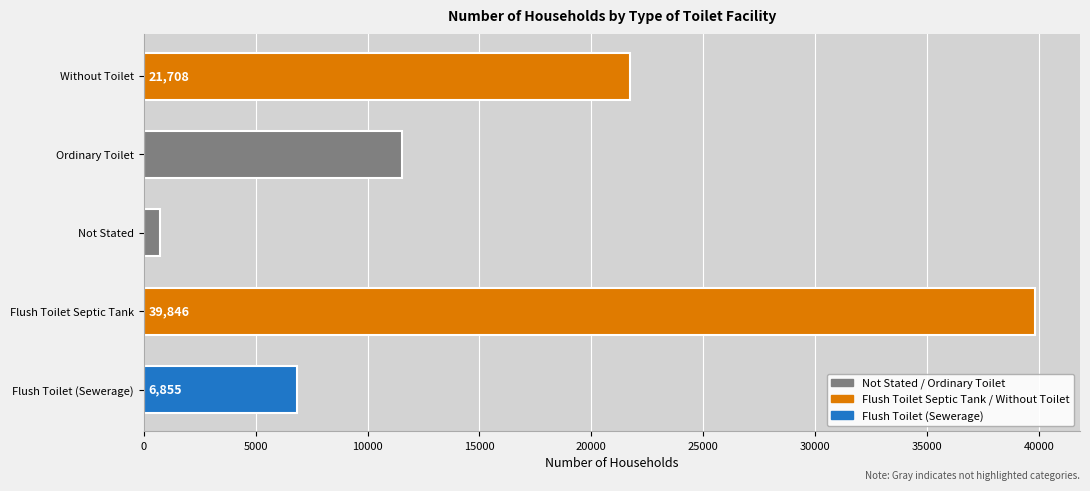

Between Ordinary Toilet and Without Toilet, which is larger?

Without Toilet